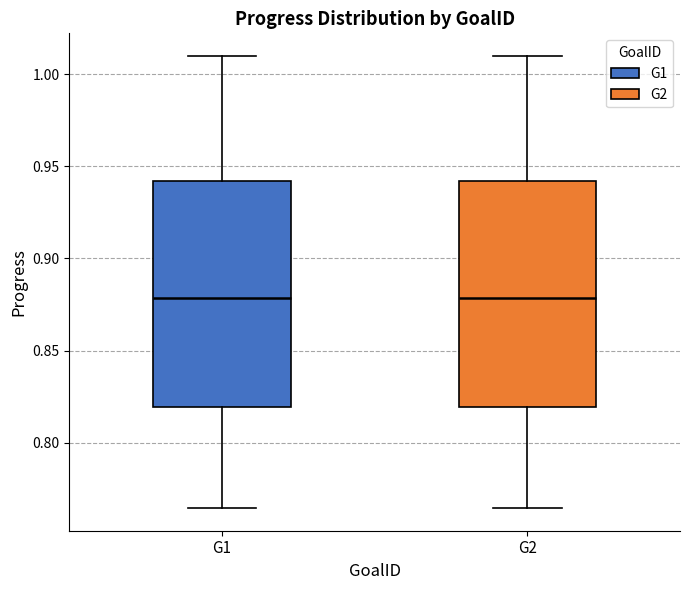

Where is the upper edge of the box for G1 on the y-axis? The values are not printed on the chart, so give them approximately, as read against the axis.

0.940